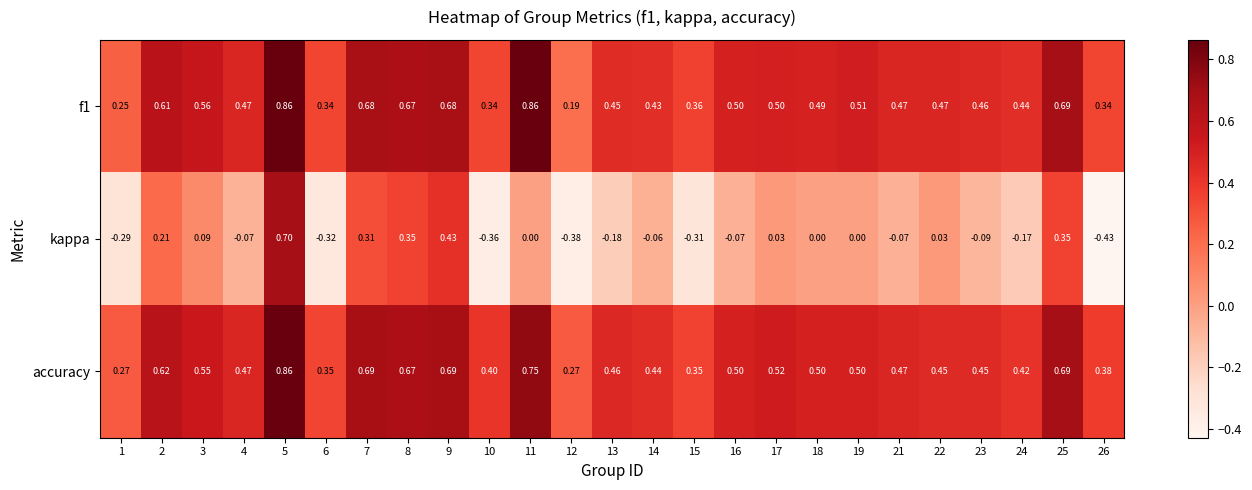

Between 12 and 17, which series saw the biggest shift?

kappa